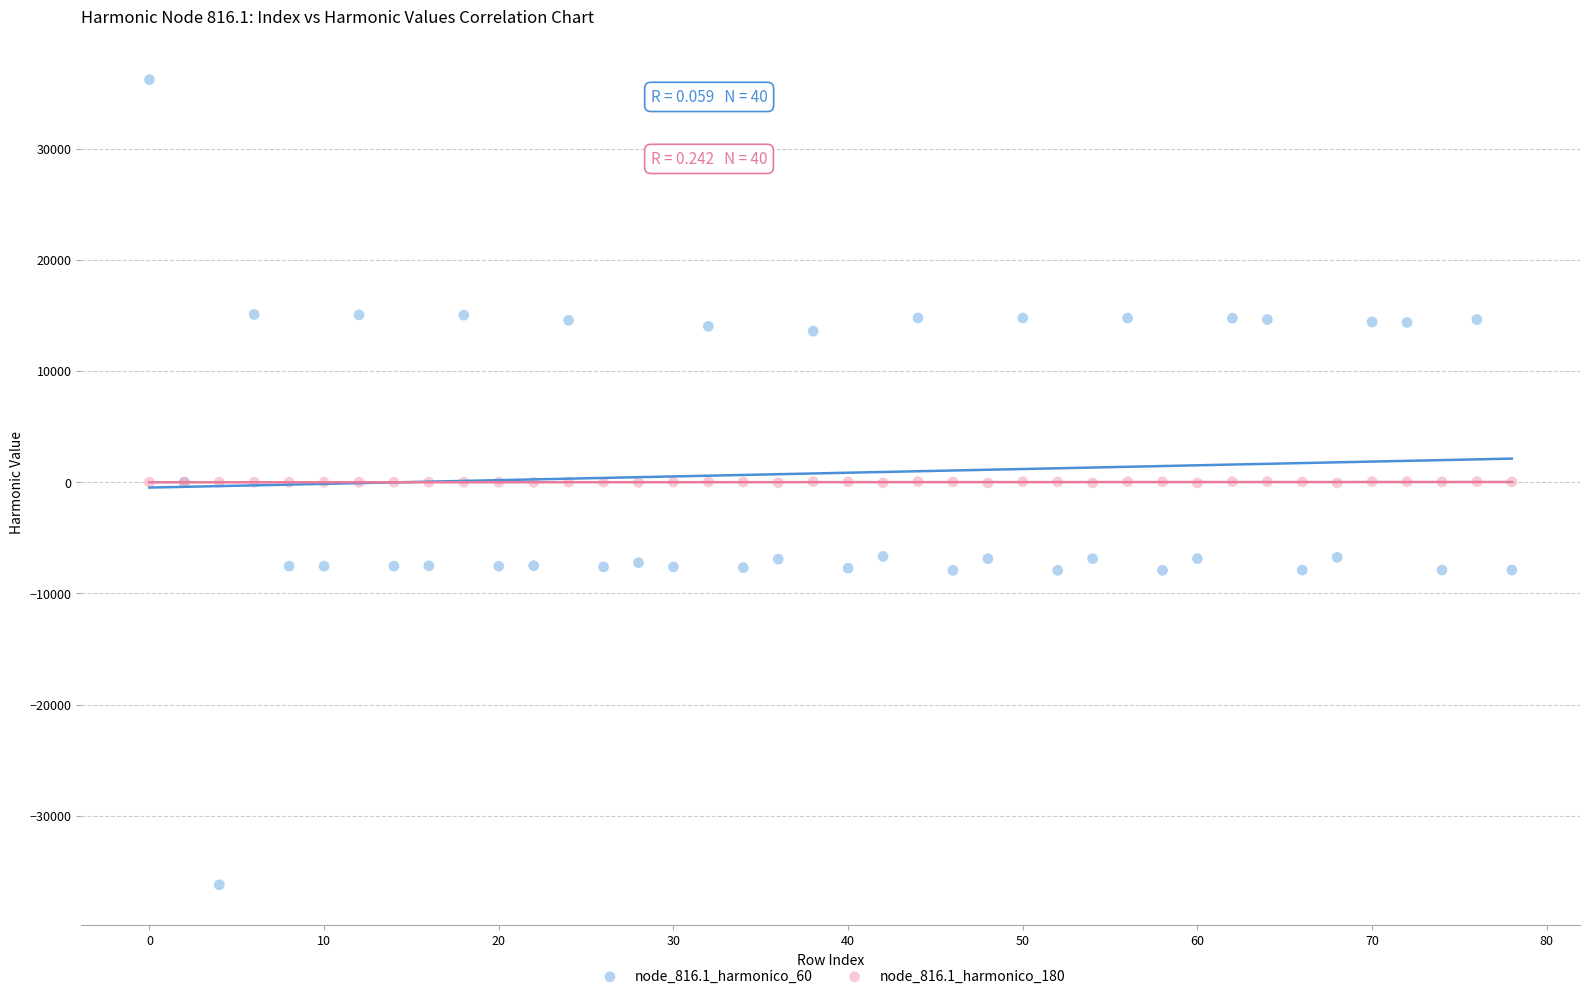

Which series has the widest spread of Y values?

node_816.1_harmonico_60